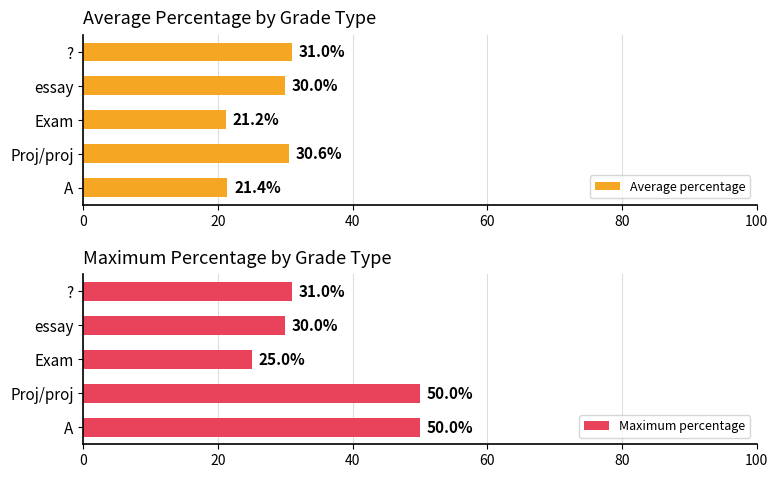

How many bars are there in each group?

2